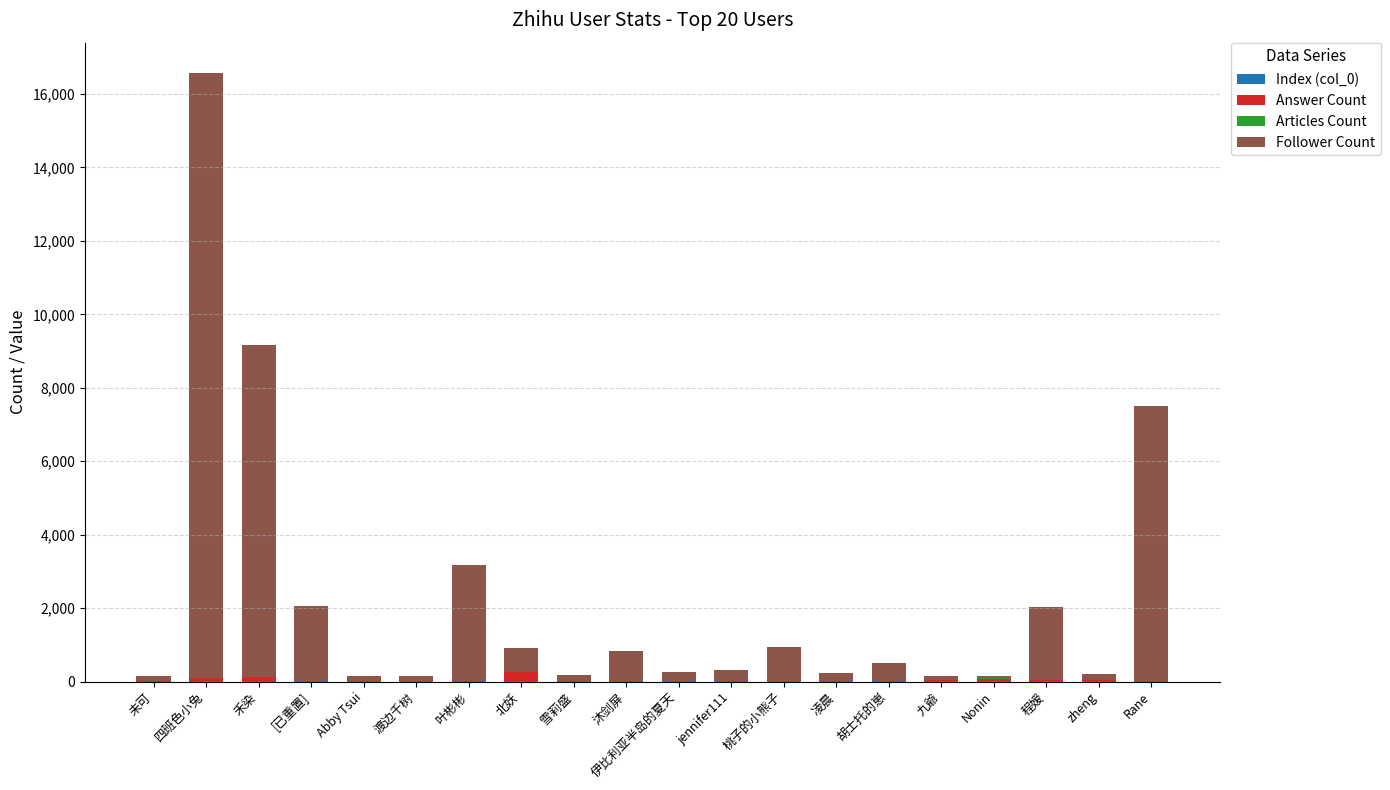

At which category is the sum across all series the highest?

四班色小兔